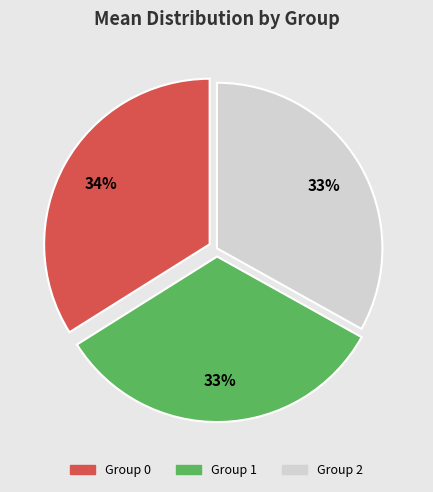

Does any single category account for the majority?

No